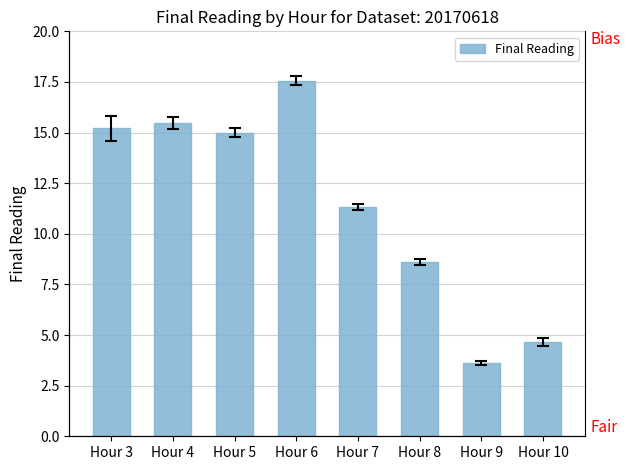

List the labels in order of value, largest first.

Hour 6, Hour 4, Hour 3, Hour 5, Hour 7, Hour 8, Hour 10, Hour 9